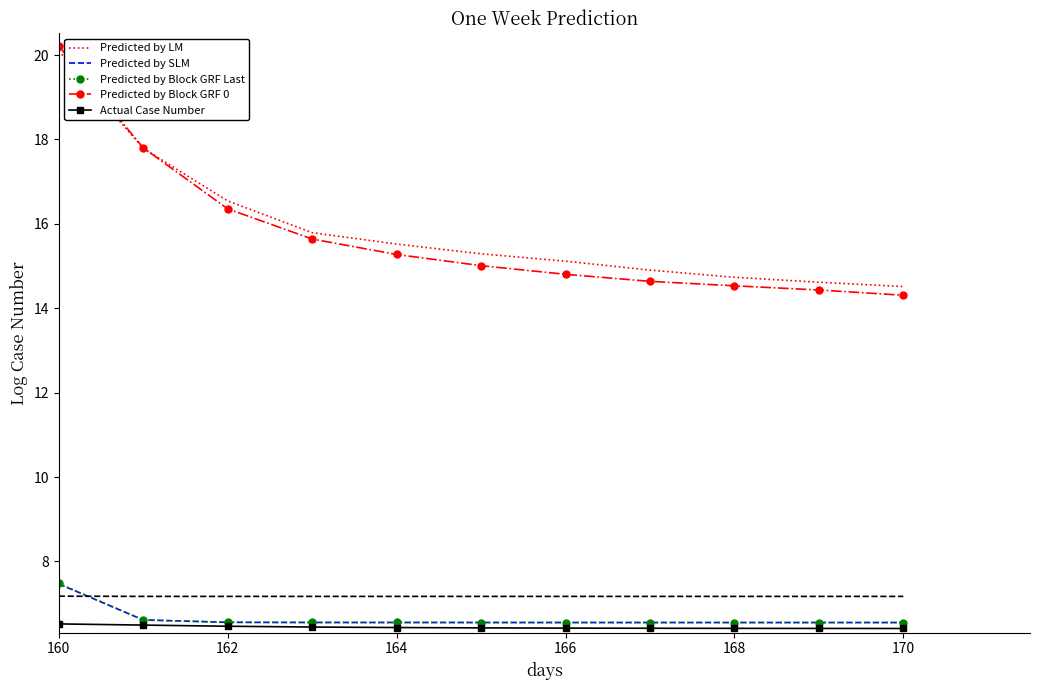

What is the greatest value displayed?

20.2